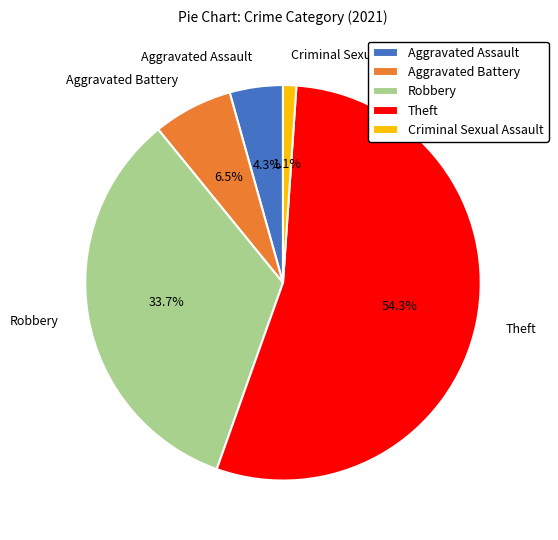

Combined, do Aggravated Battery and Aggravated Assault account for over 50%?

No